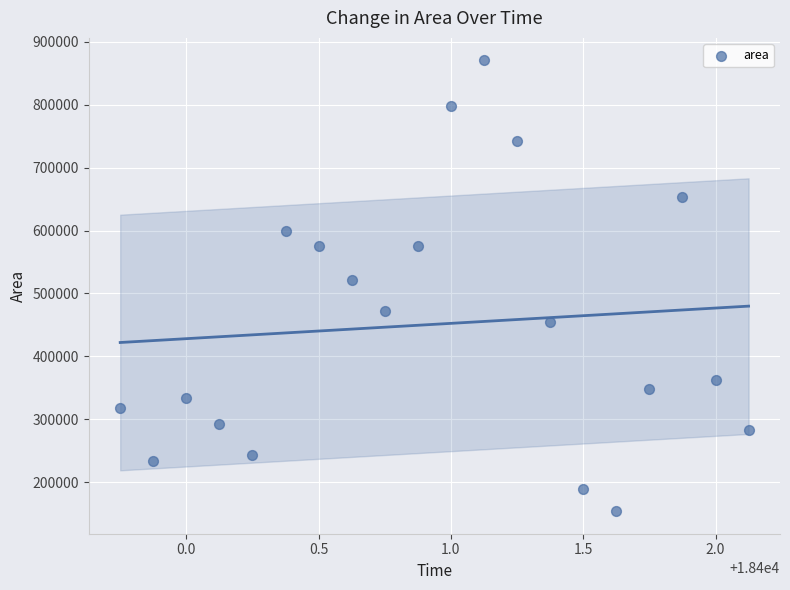

What is the range of Y values (max minus min)?

716875